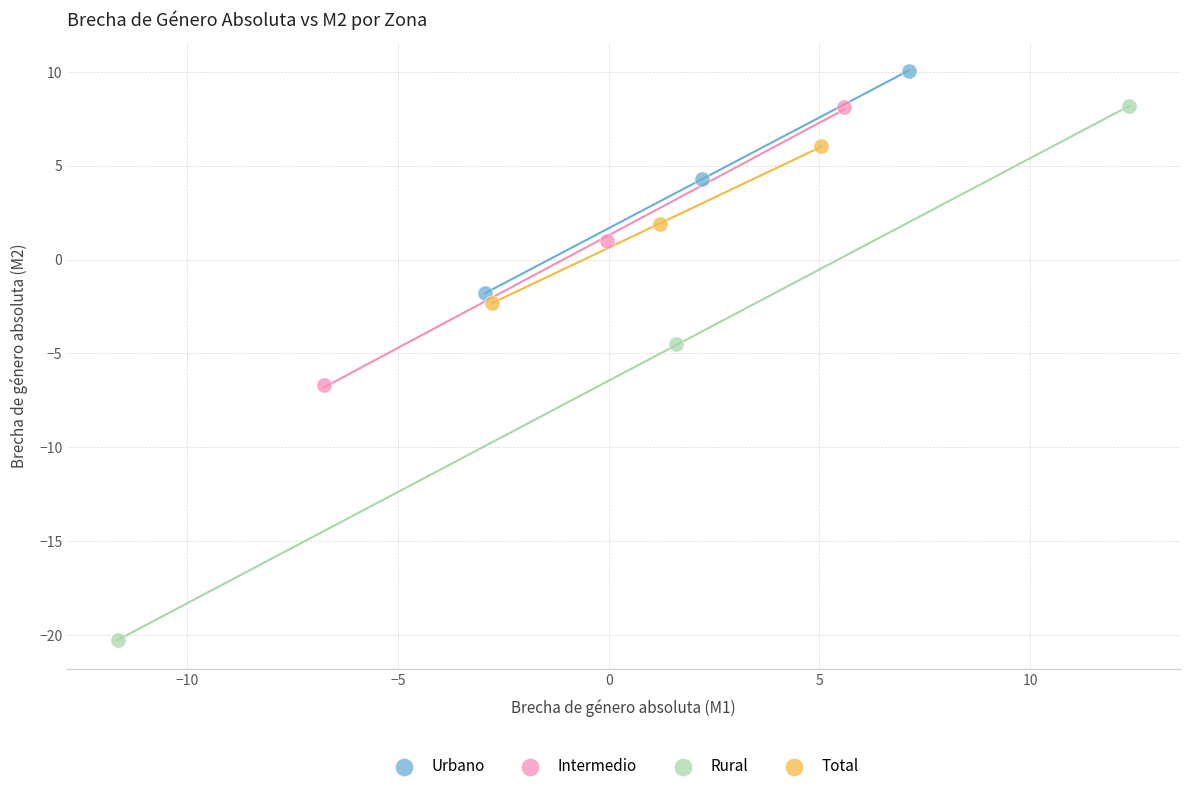

Which series has the largest Y range (max minus min)?

Rural